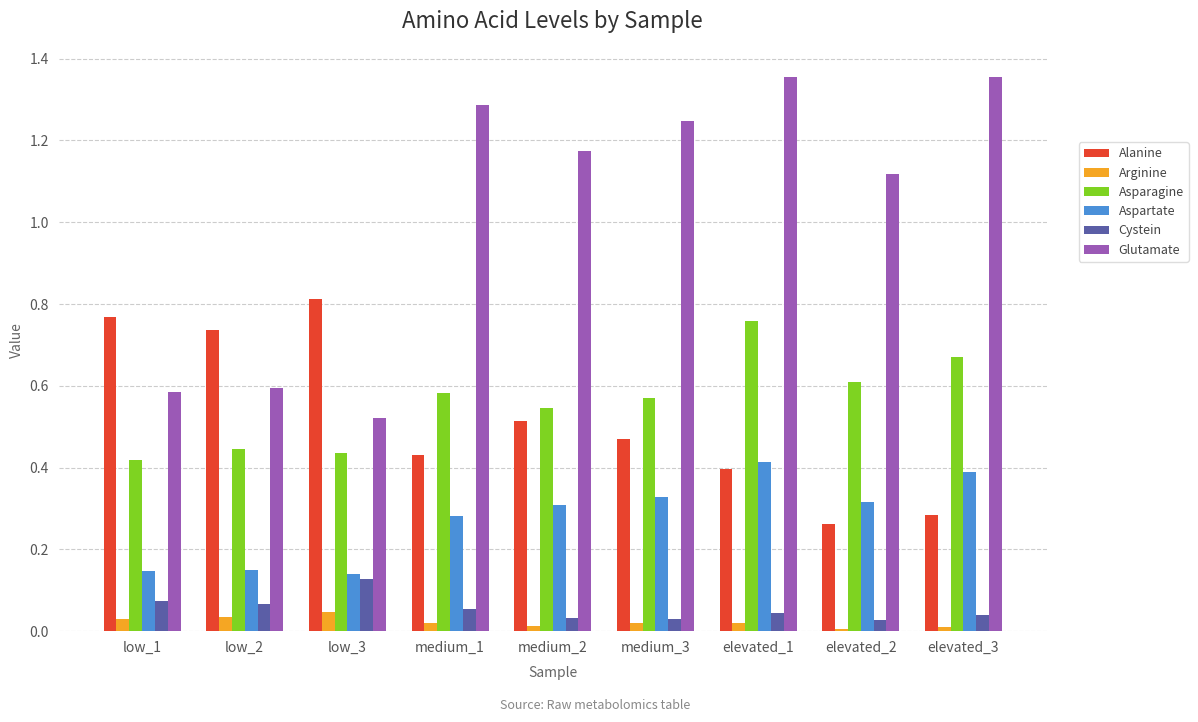

Which category has the highest value in the Asparagine series?

elevated_1